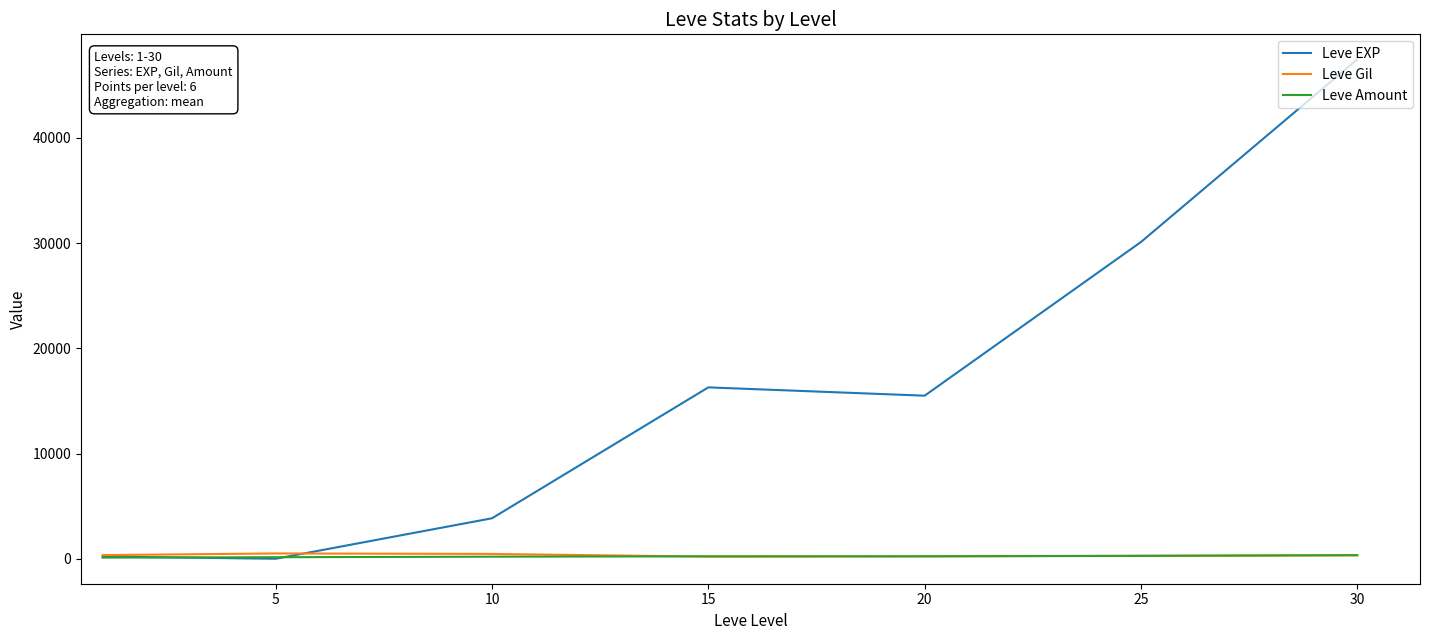

Which series has the widest spread of values?

Leve EXP